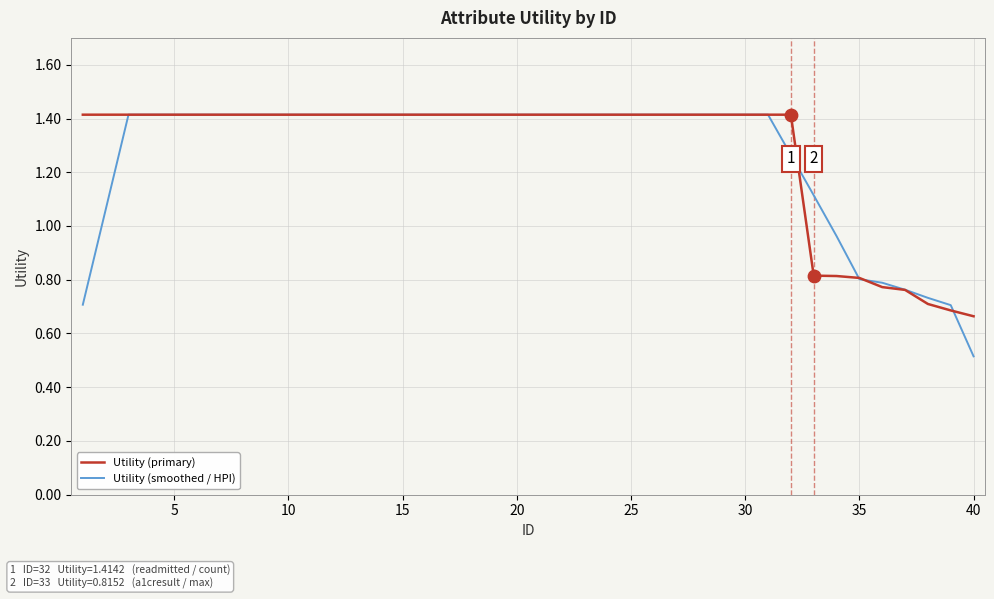

Which series has the largest range (max minus min)?

Utility (smoothed / HPI)